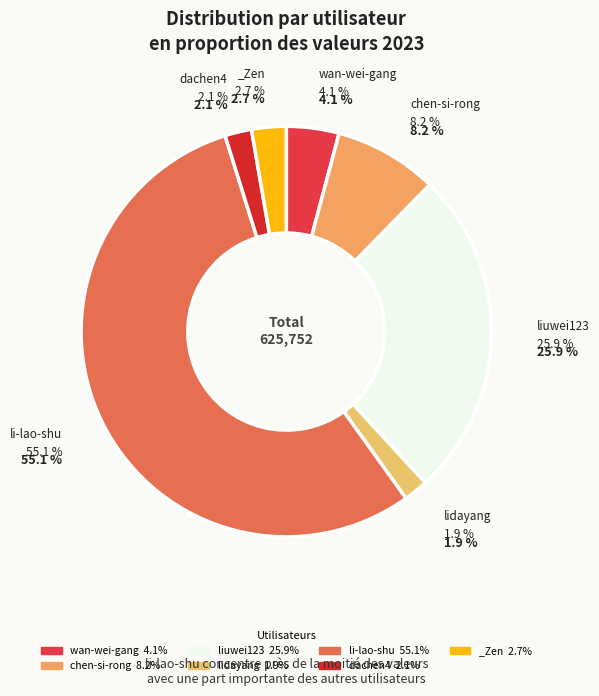

What percentage is the chen-si-rong slice, to the nearest percent?

8%